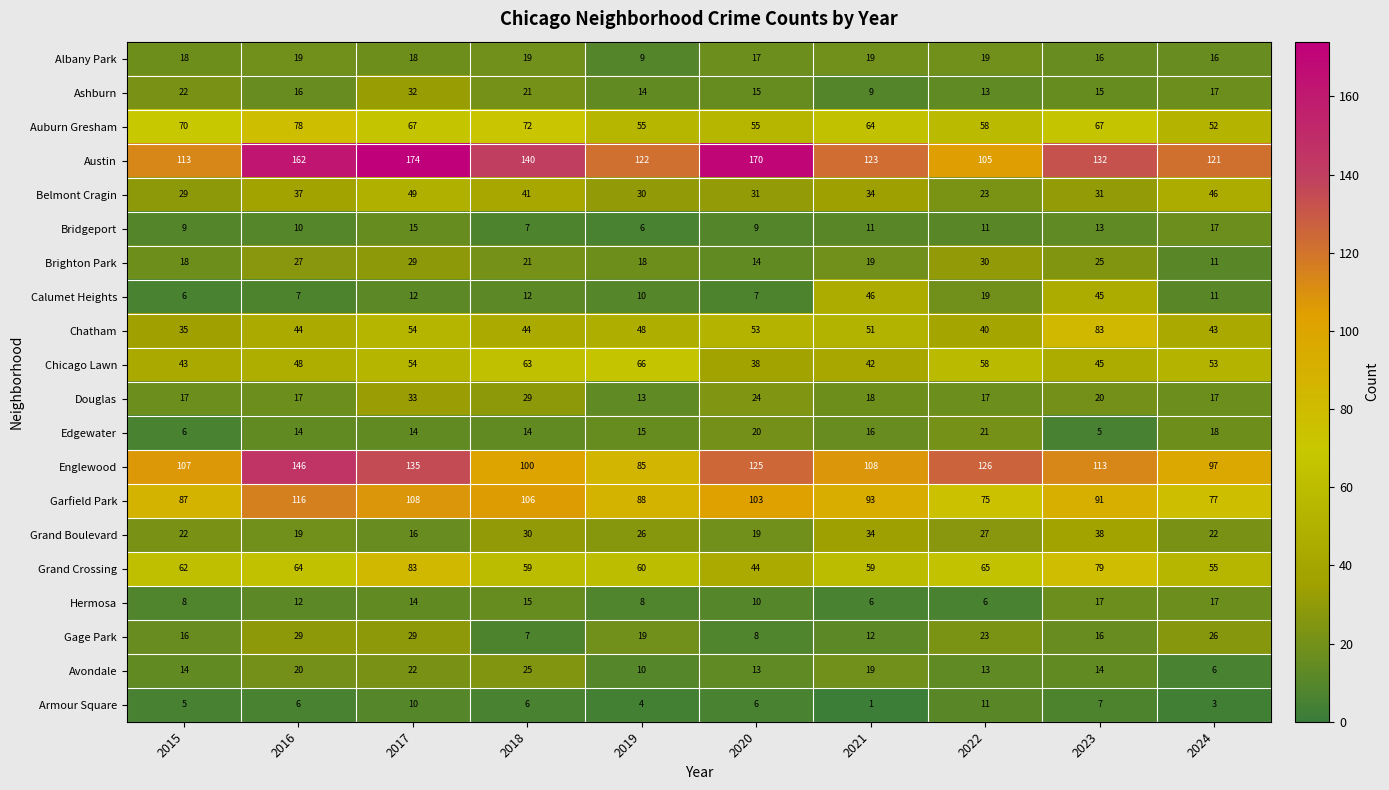

What is the average value of the Hermosa series?

11